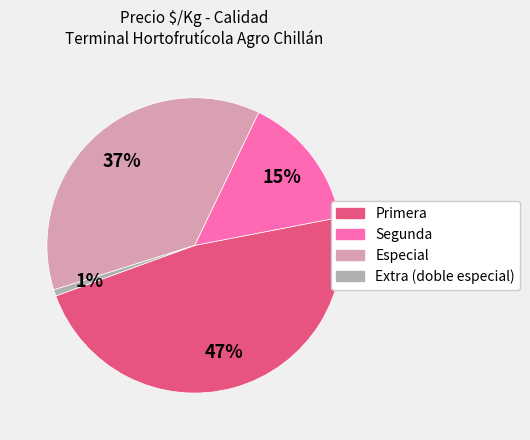

Is there any slice that represents more than half of the pie?

No